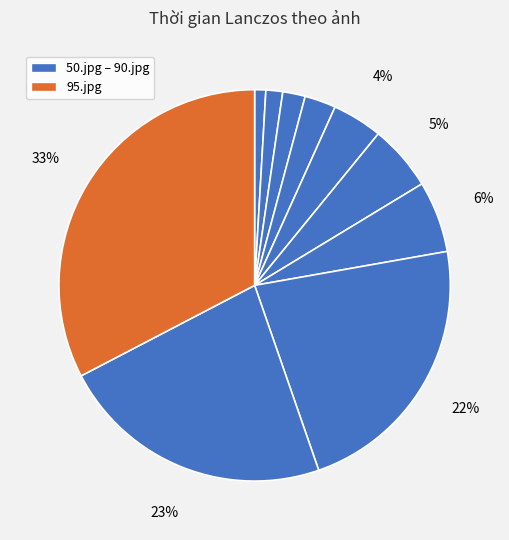

Which category has the smallest portion of the pie?

50.jpg